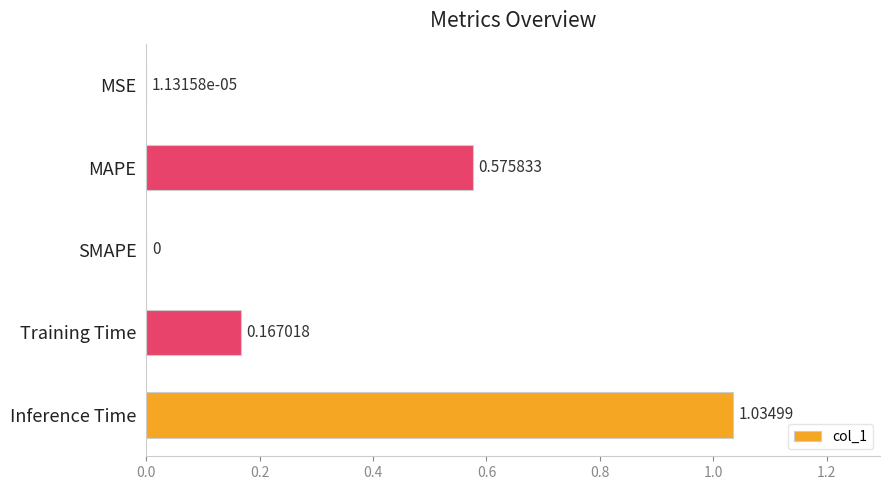

What is the sum of all values?

1.8